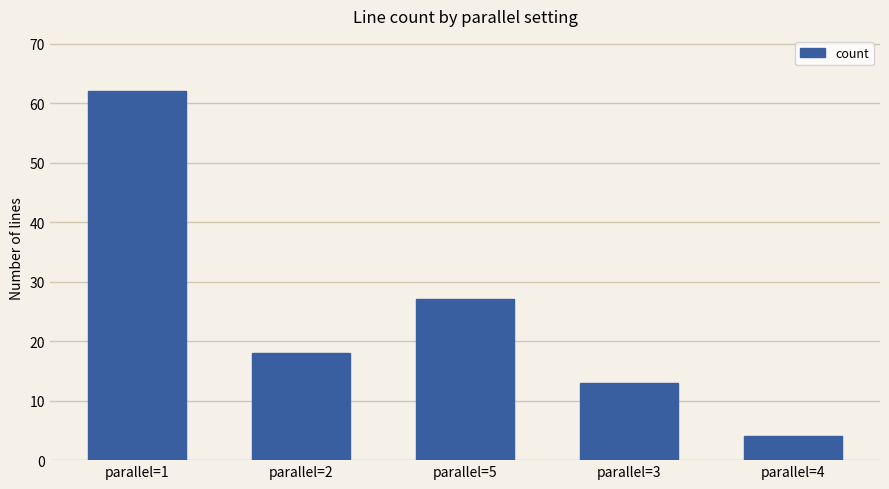

What is the label of the 2nd bar from the right?

parallel=3